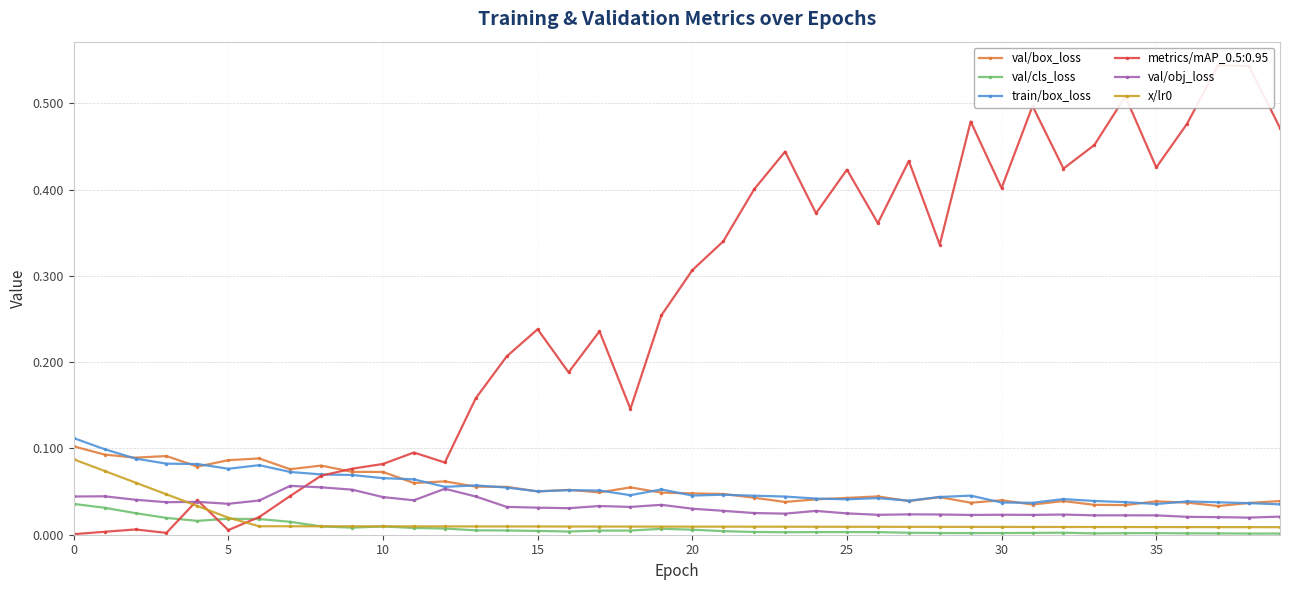

True or false: val/cls_loss has a value of 0.0 at 27.

True